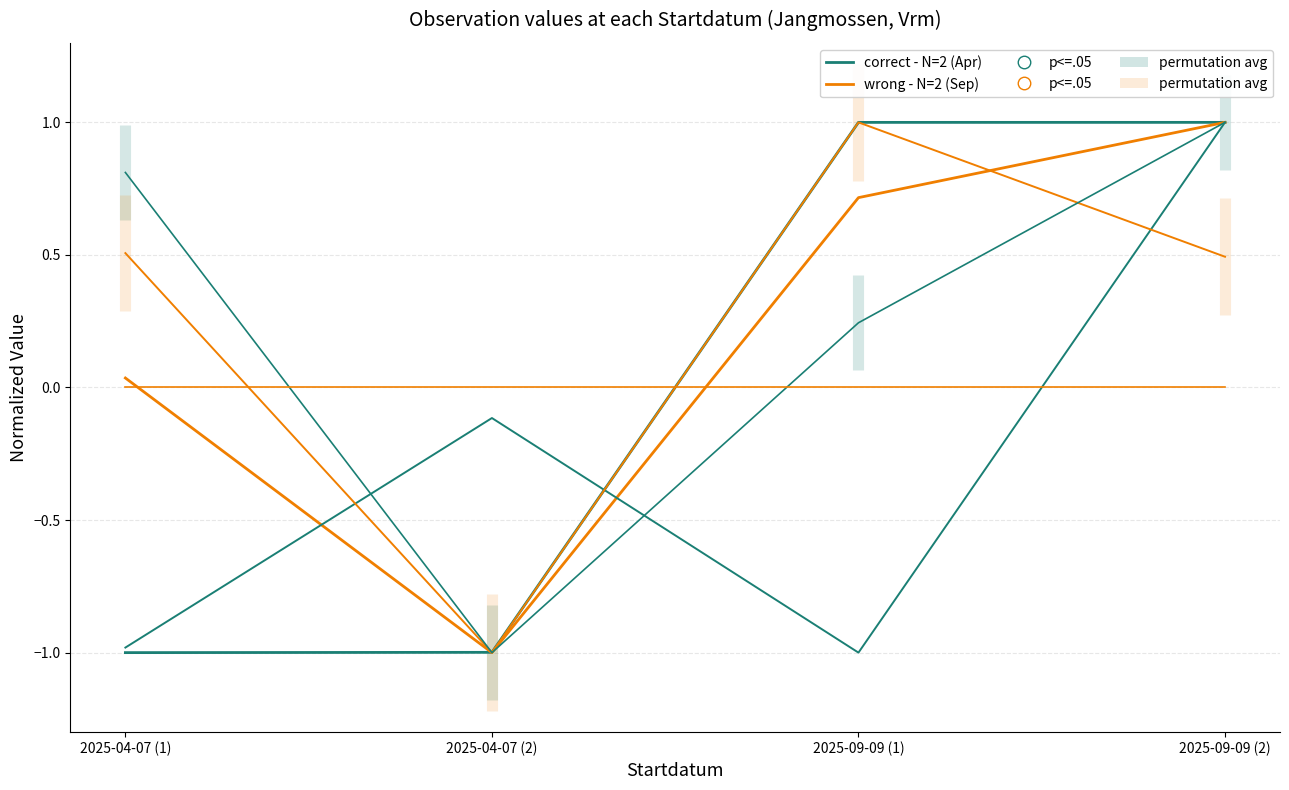

At which category does Taxonsorteringsordning reach its first local valley?

2025-04-07 (2)